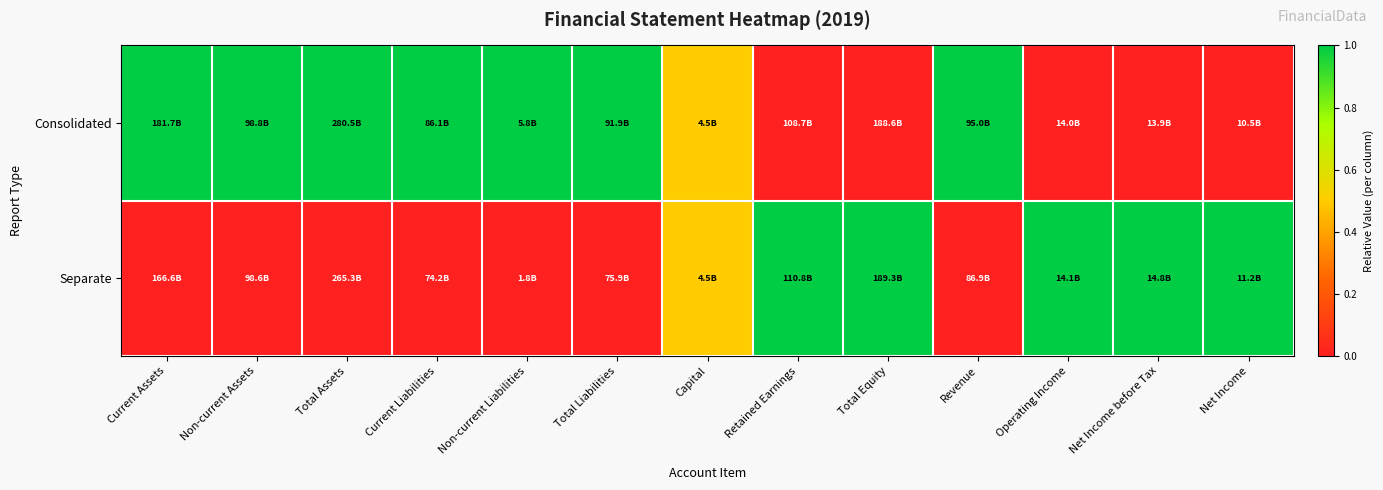

Count the number of categories in the chart.

13